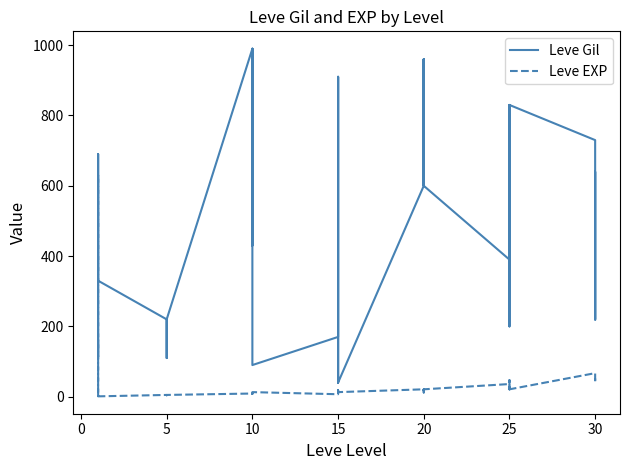

Count the number of categories in the chart.

40